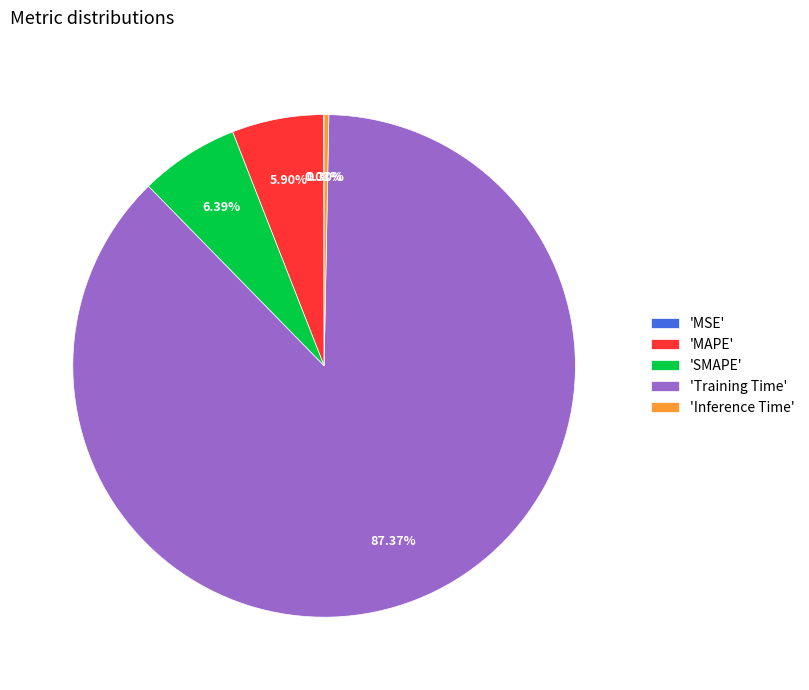

Which category has the biggest portion of the pie?

'Training Time'